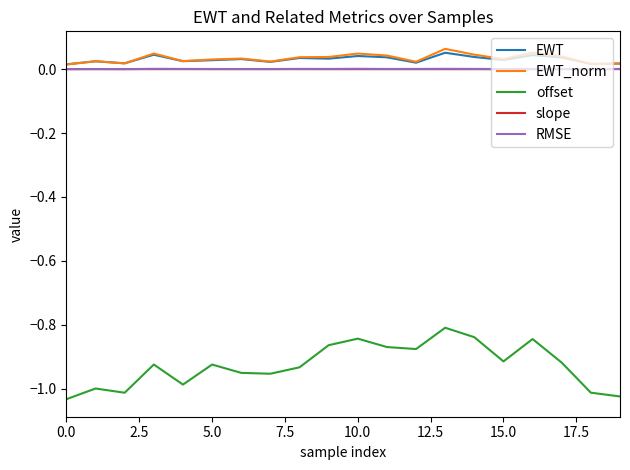

True or false: slope and offset cross at least once.

False